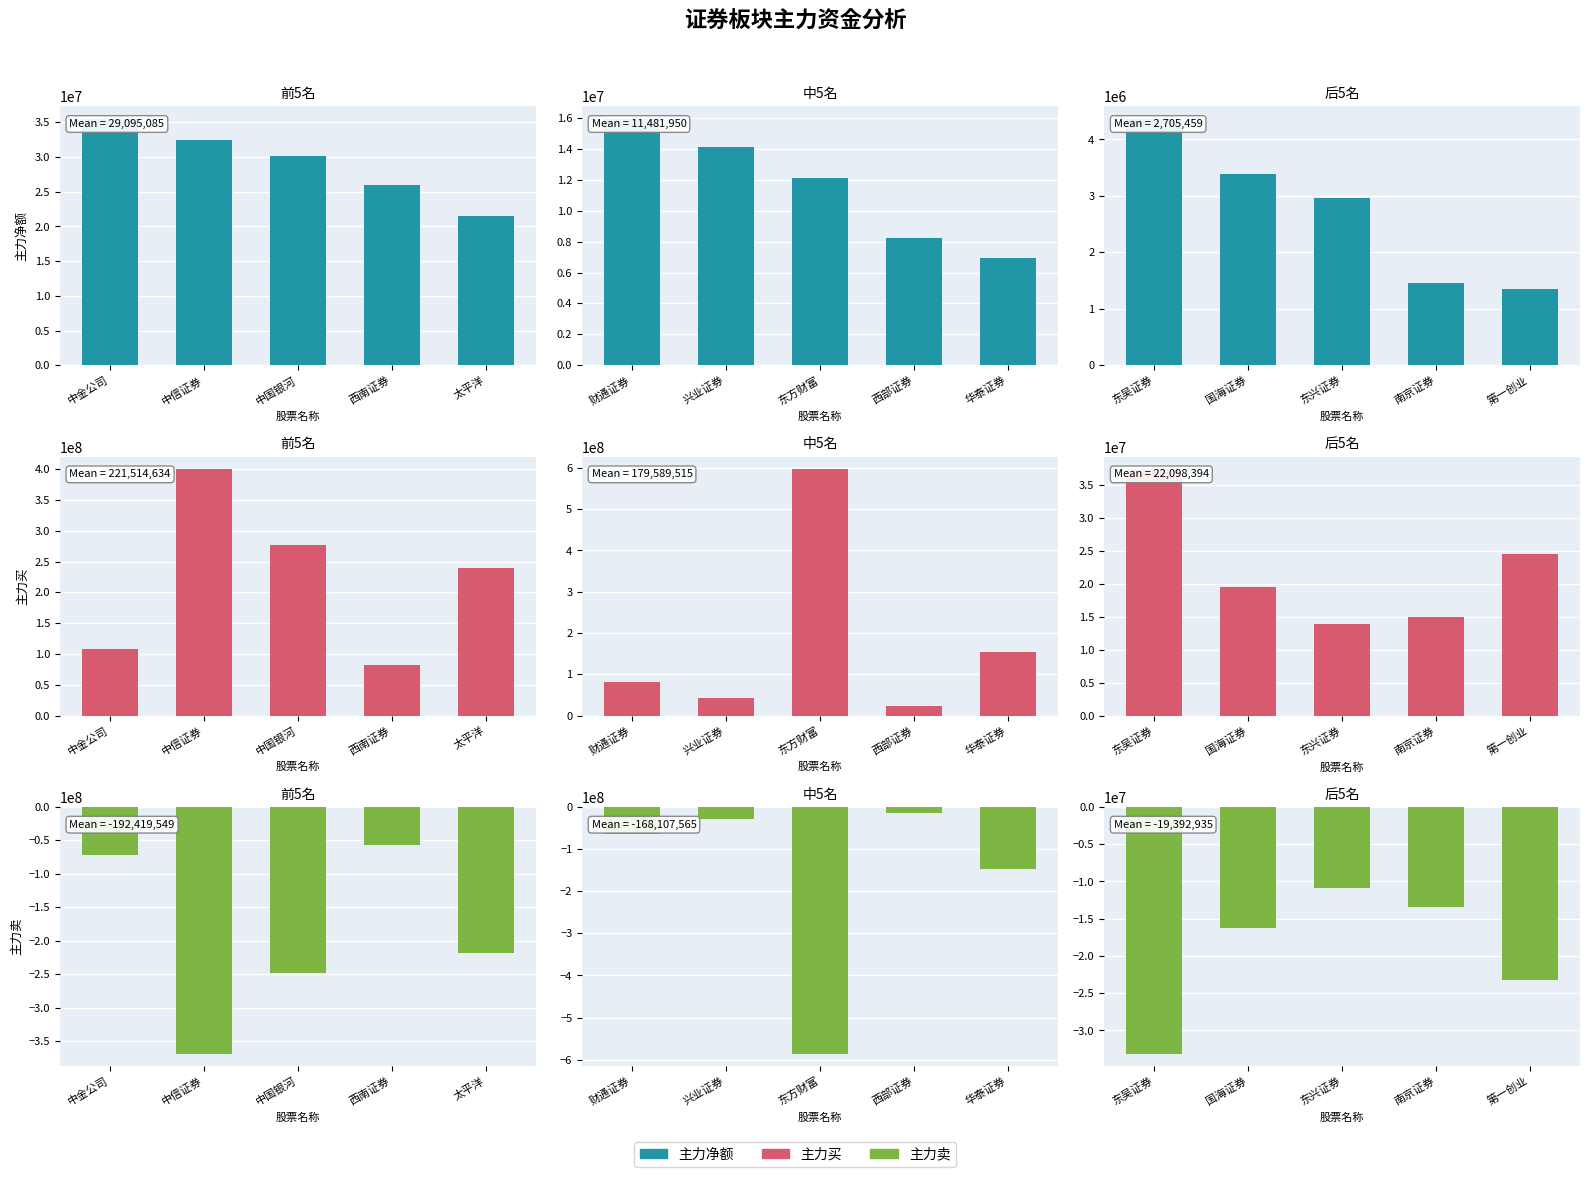

The 主力净额 series shows 6044897 at 东吴证券. True or false?

False